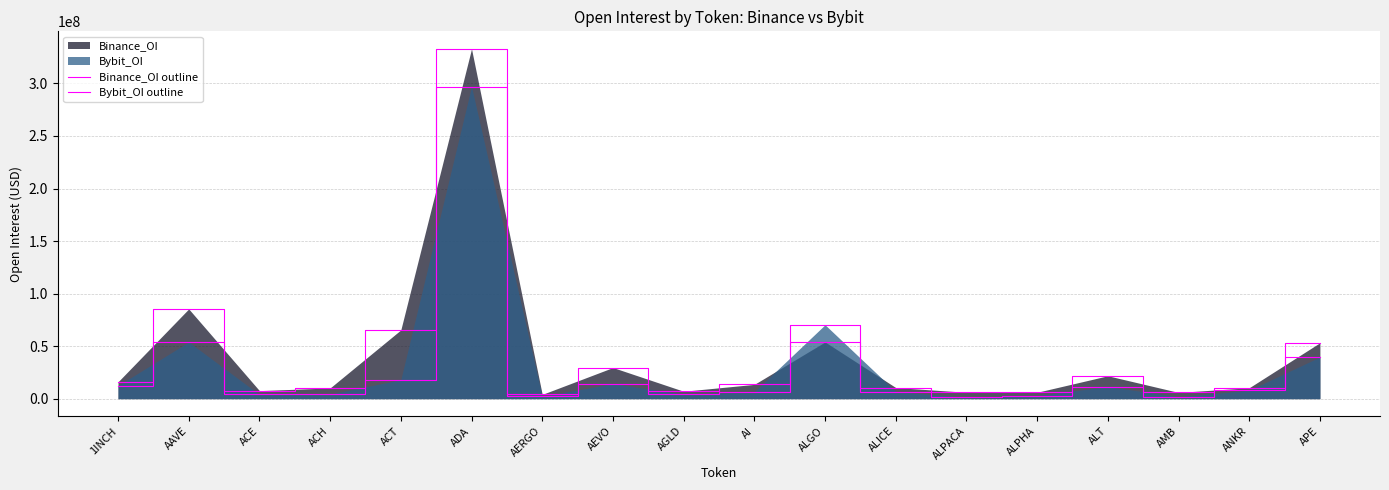

What is the average value of the Bybit_OI outline series?

31102378